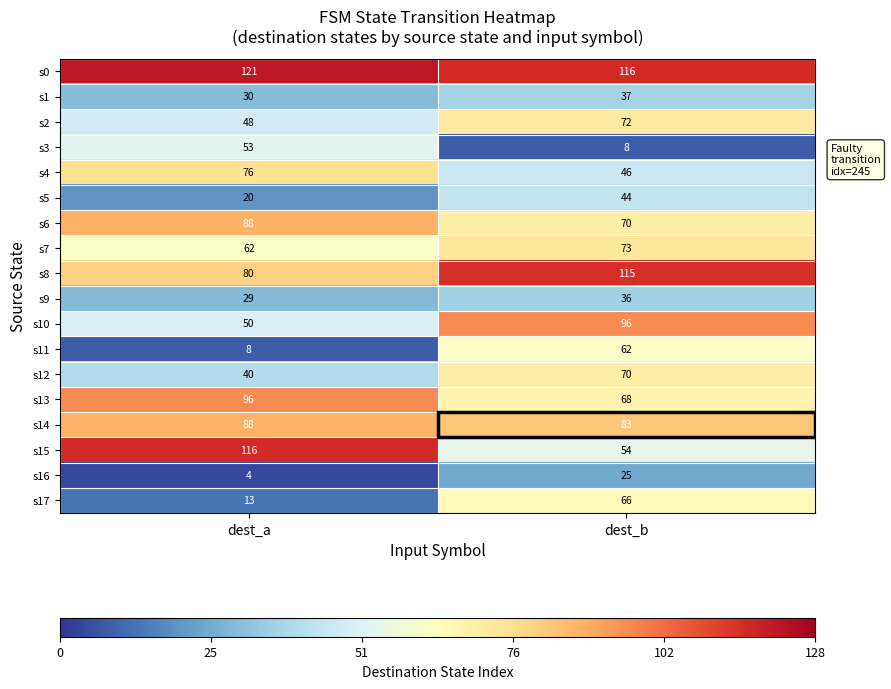

How many categories are shown in the chart?

2